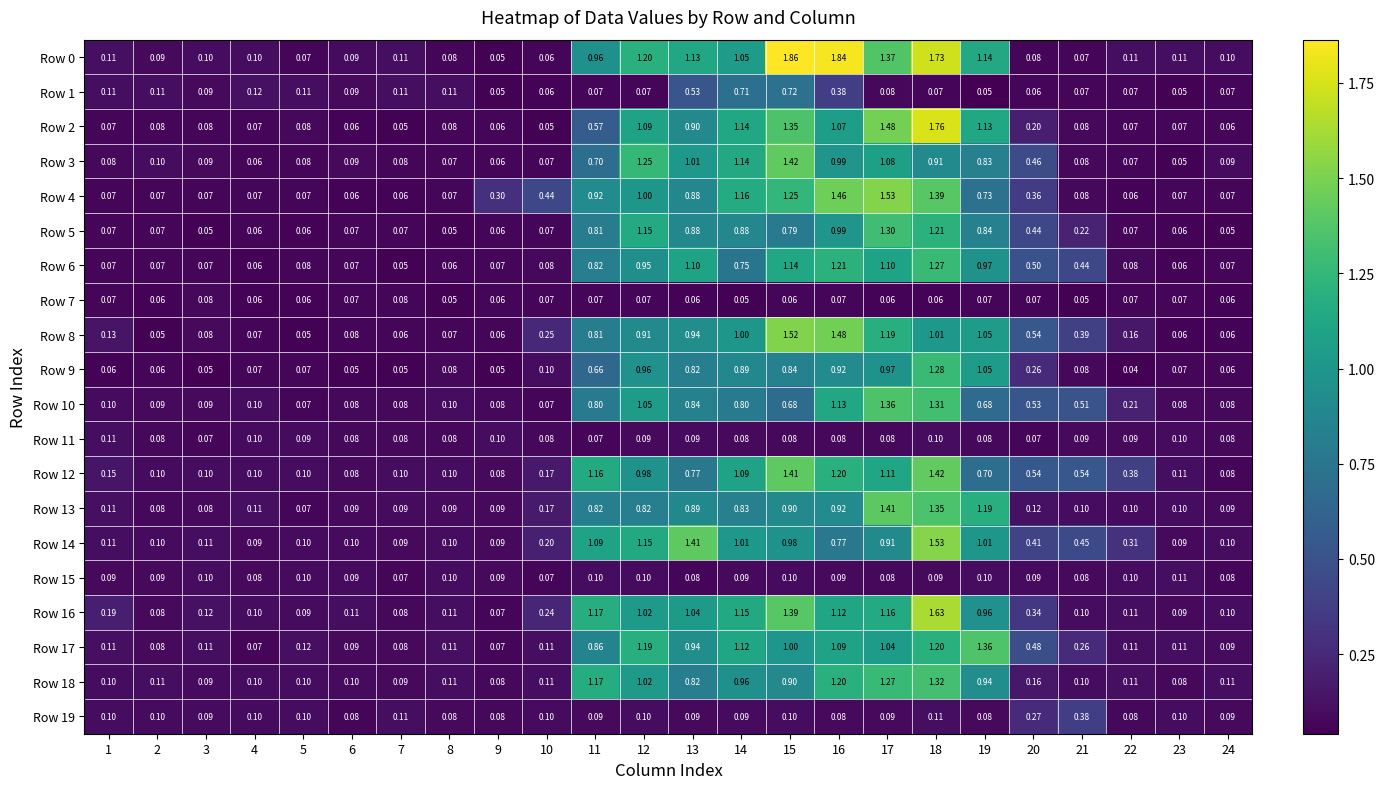

What is the spread (max minus min) of values at 11?

1.1